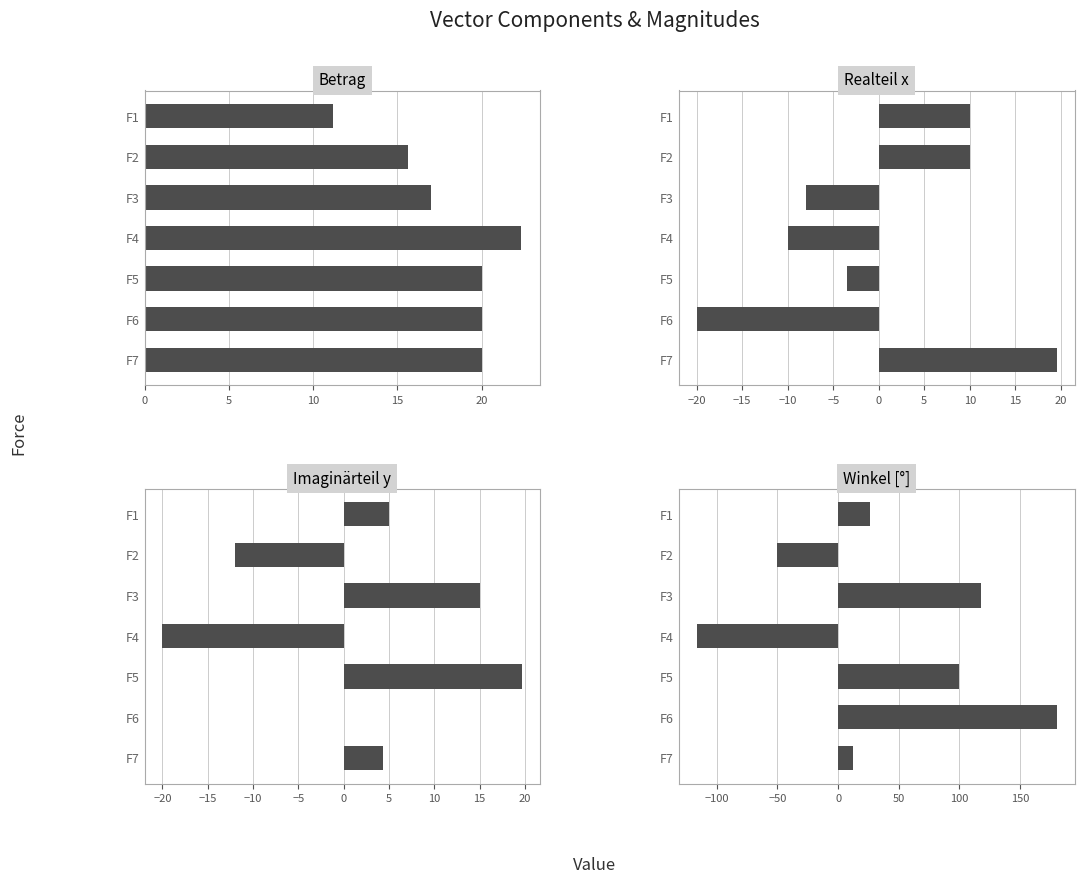

Rank the series at F2 from highest to lowest value.

Betrag, Realteil x, Imaginärteil y, Winkel [°]